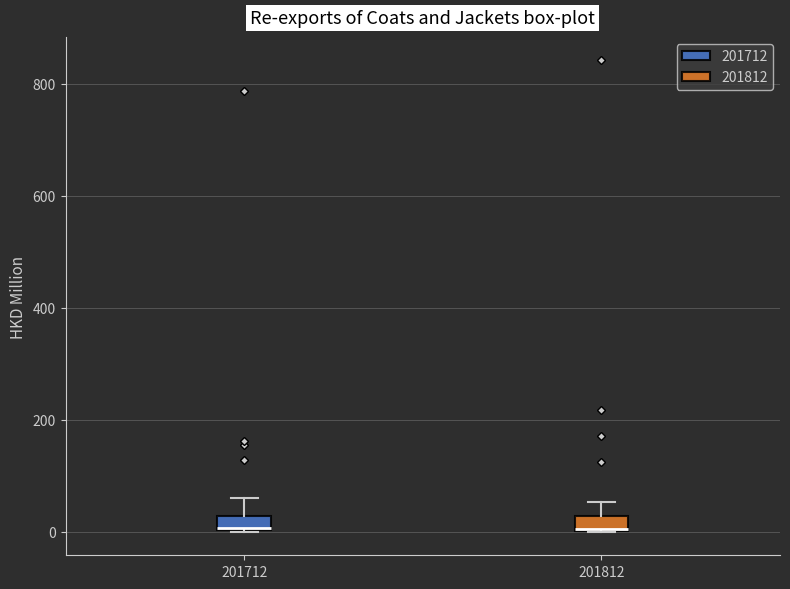

Where is the lower edge of the box at x = 201712 on the y-axis? The values are not printed on the chart, so give them approximately, as read against the axis.

0